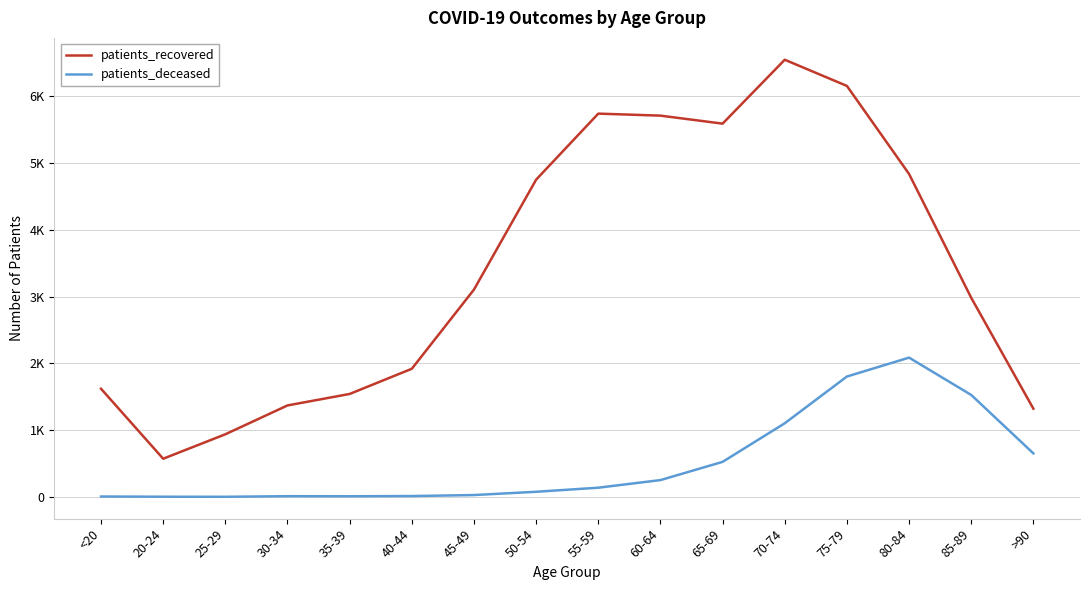

What is the greatest value displayed?

6547